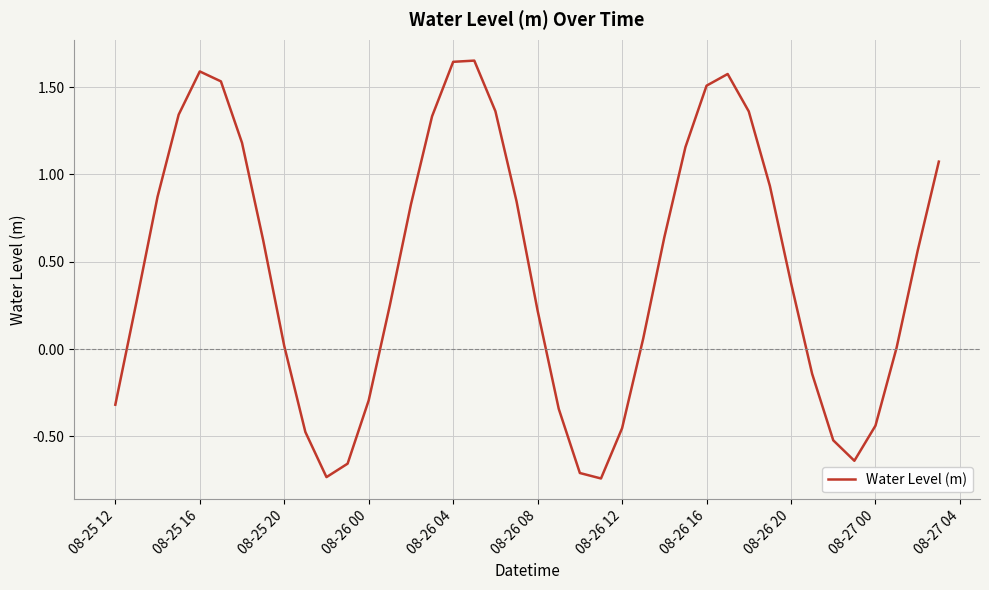

How many lines are shown in the chart?

1